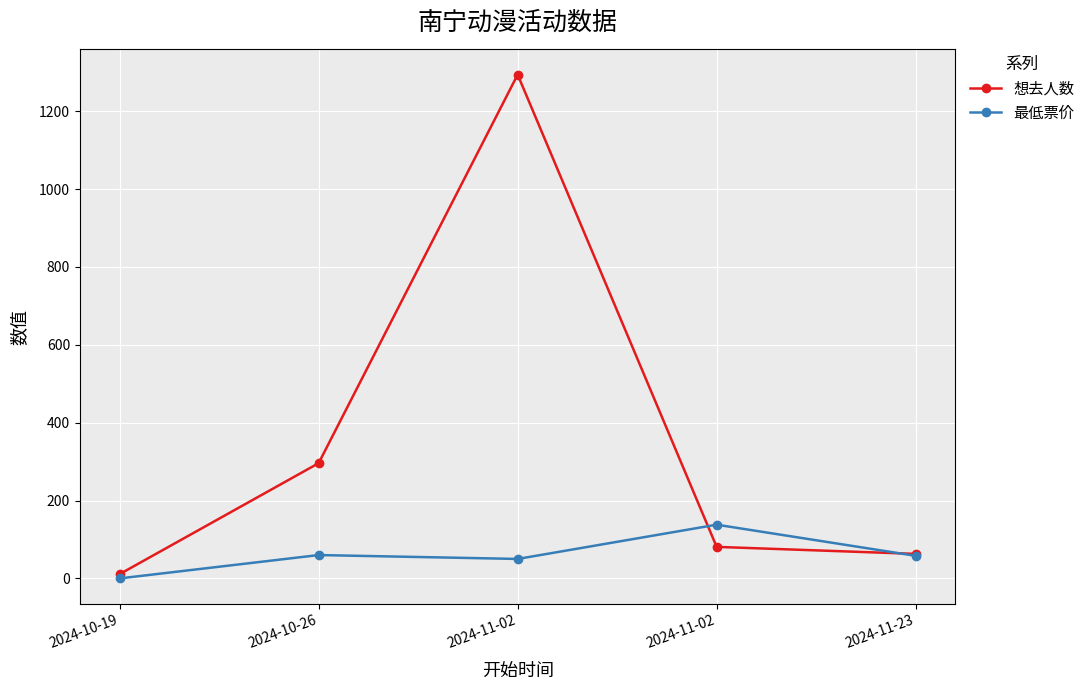

At 2024-11-02, list the series in order from smallest to largest.

最低票价, 想去人数